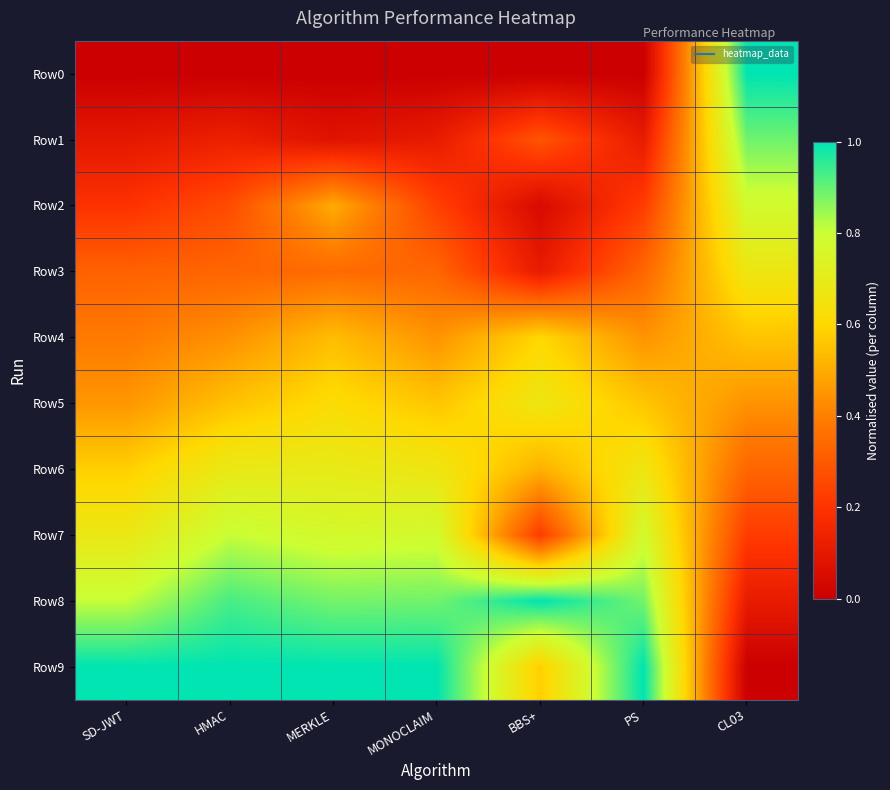

Reading left to right, list all the values displayed in this chart.

Row0: SD-JWT=0.0	HMAC=0.0	MERKLE=0.0	MONOCLAIM=0.0	BBS+=0.0	PS=0.0	CL03=1.0
Row1: SD-JWT=0.1	HMAC=0.1	MERKLE=0.1	MONOCLAIM=0.1	BBS+=0.3	PS=0.1	CL03=0.9
Row2: SD-JWT=0.2	HMAC=0.3	MERKLE=0.5	MONOCLAIM=0.2	BBS+=0.0	PS=0.2	CL03=0.8
Row3: SD-JWT=0.3	HMAC=0.3	MERKLE=0.3	MONOCLAIM=0.3	BBS+=0.1	PS=0.3	CL03=0.7
Row4: SD-JWT=0.4	HMAC=0.4	MERKLE=0.5	MONOCLAIM=0.4	BBS+=0.6	PS=0.4	CL03=0.6
Row5: SD-JWT=0.5	HMAC=0.5	MERKLE=0.6	MONOCLAIM=0.6	BBS+=0.7	PS=0.6	CL03=0.4
Row6: SD-JWT=0.6	HMAC=0.7	MERKLE=0.7	MONOCLAIM=0.7	BBS+=0.5	PS=0.7	CL03=0.3
Row7: SD-JWT=0.7	HMAC=0.8	MERKLE=0.8	MONOCLAIM=0.8	BBS+=0.2	PS=0.8	CL03=0.2
Row8: SD-JWT=0.8	HMAC=0.9	MERKLE=0.9	MONOCLAIM=0.9	BBS+=1.0	PS=0.9	CL03=0.1
Row9: SD-JWT=1.0	HMAC=1.0	MERKLE=1.0	MONOCLAIM=1.0	BBS+=0.6	PS=1.0	CL03=0.0